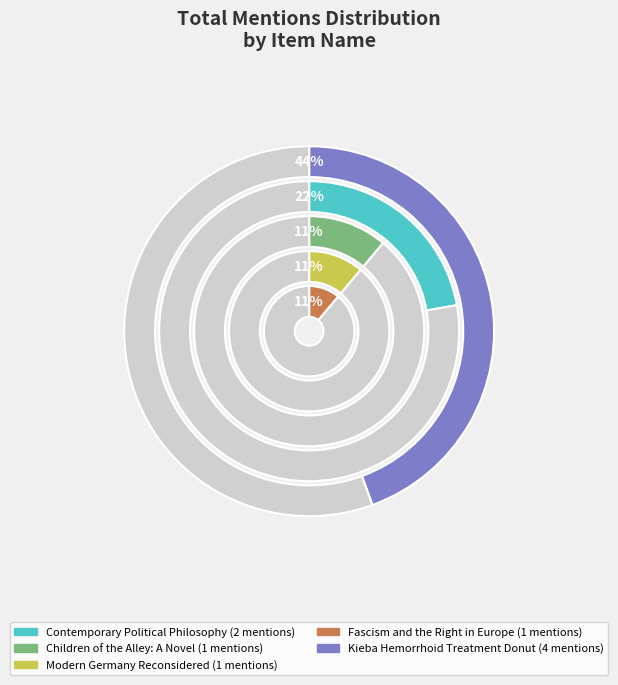

How many slices are in this pie chart?

5